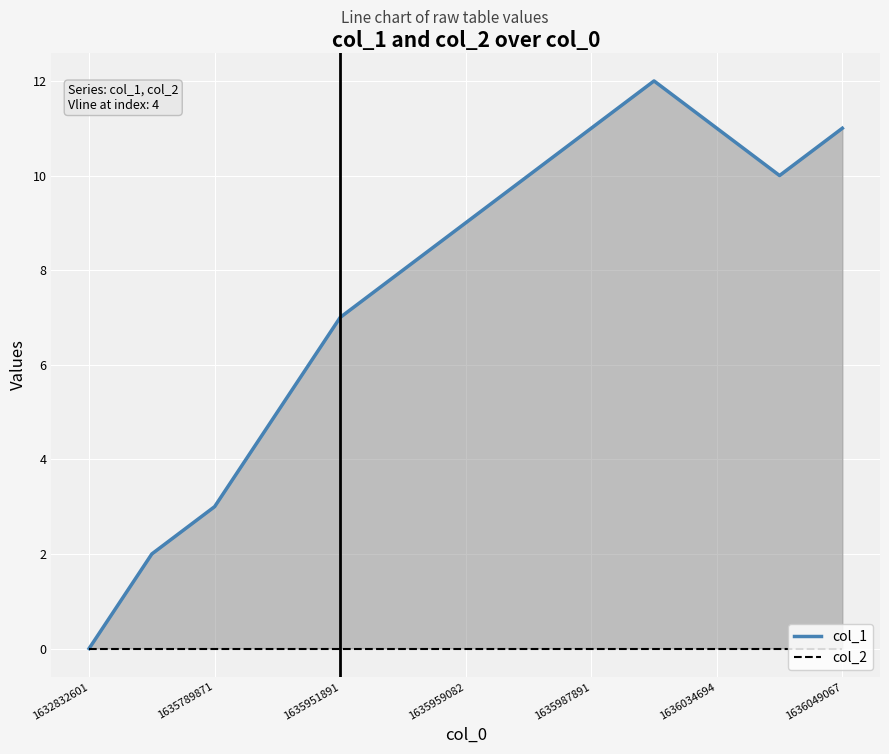

At which category does col_1 reach its first local peak?

9